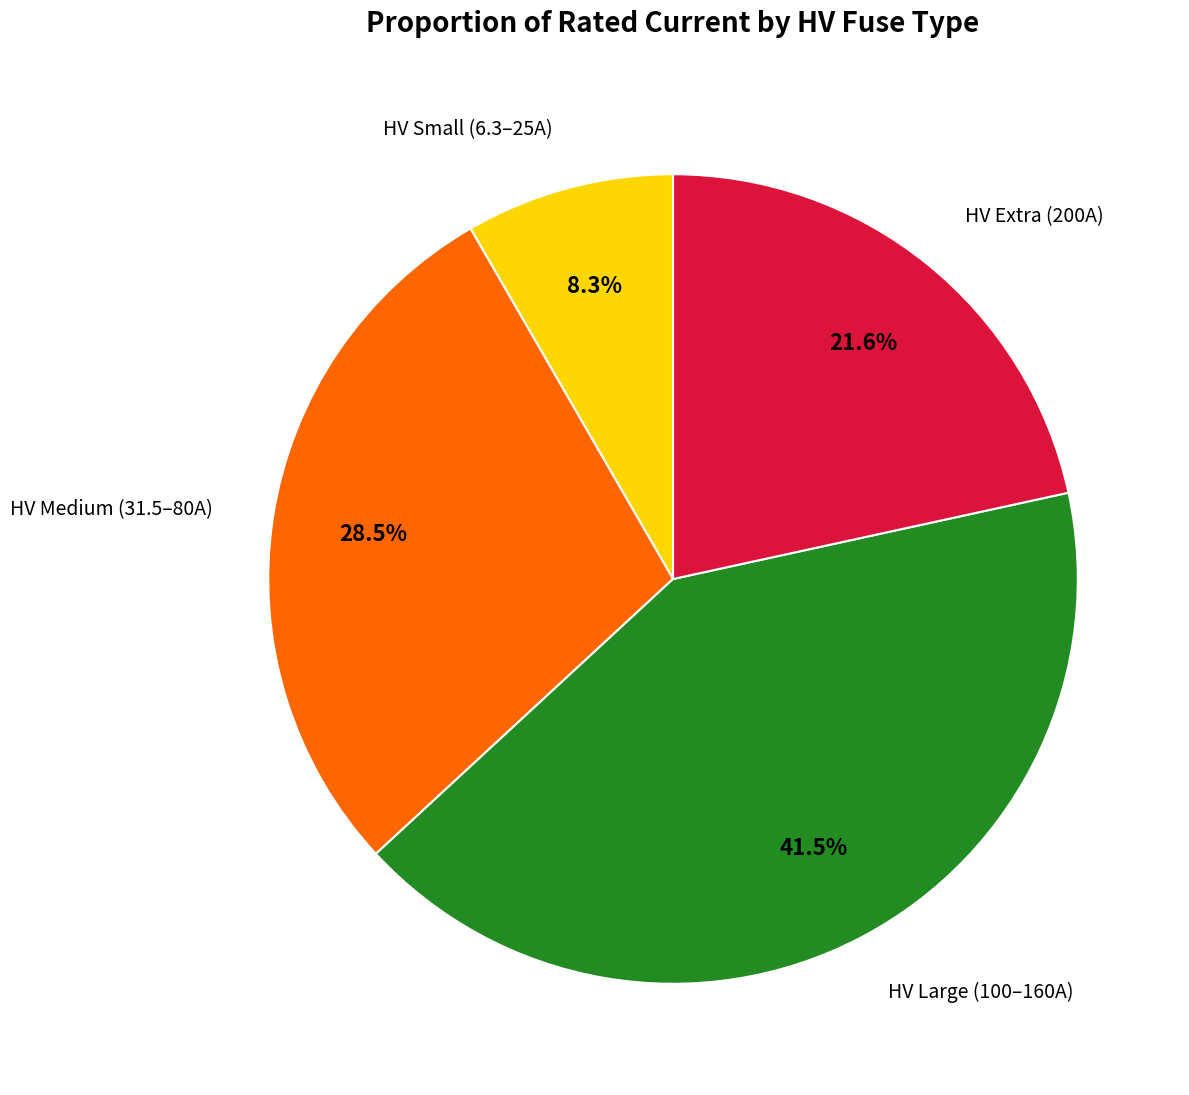

To the nearest percent, what is the average slice percentage?

25%